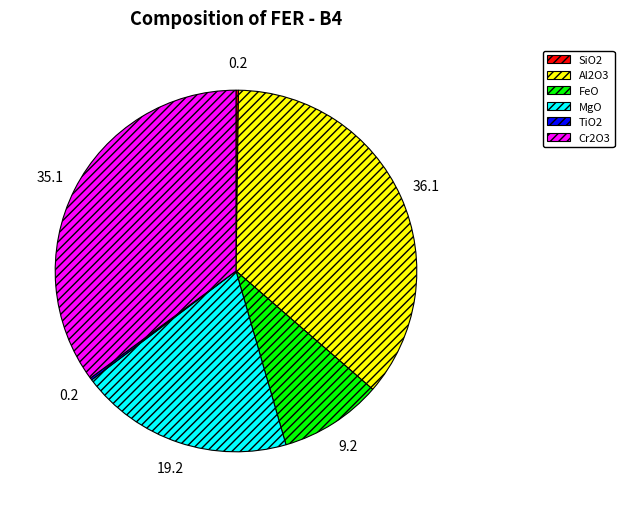

Approximately how many times larger is the value at MgO compared to FeO?

2.1